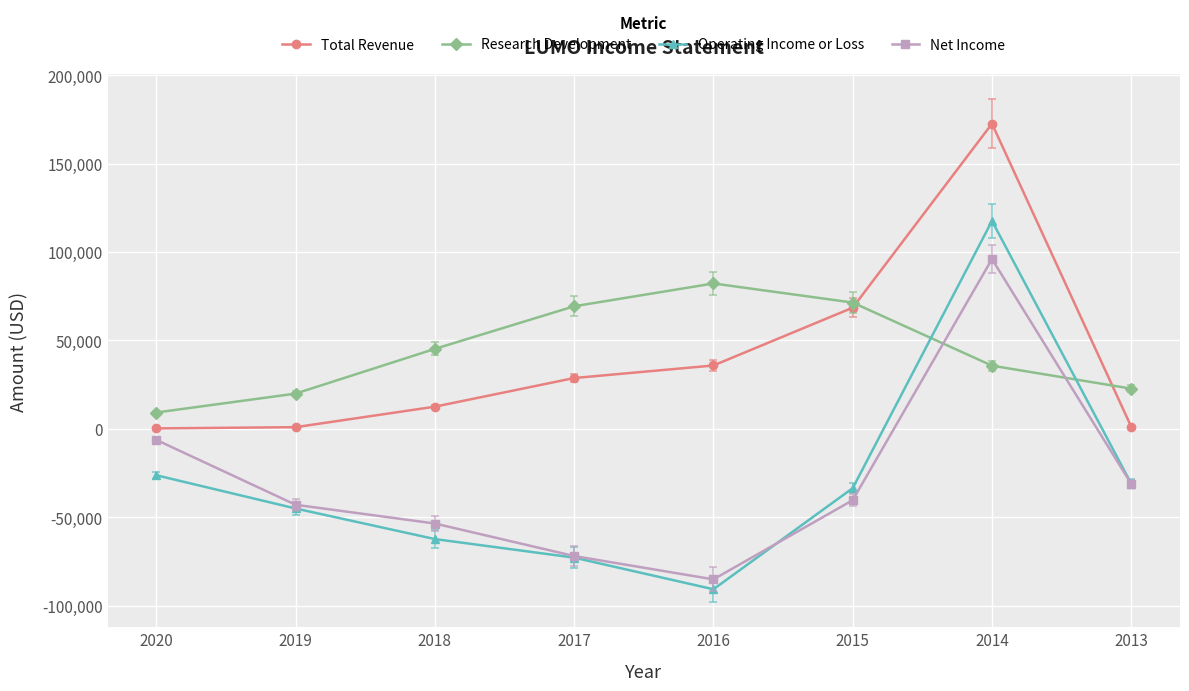

Where does the Operating Income or Loss series first go above -33600?

2020